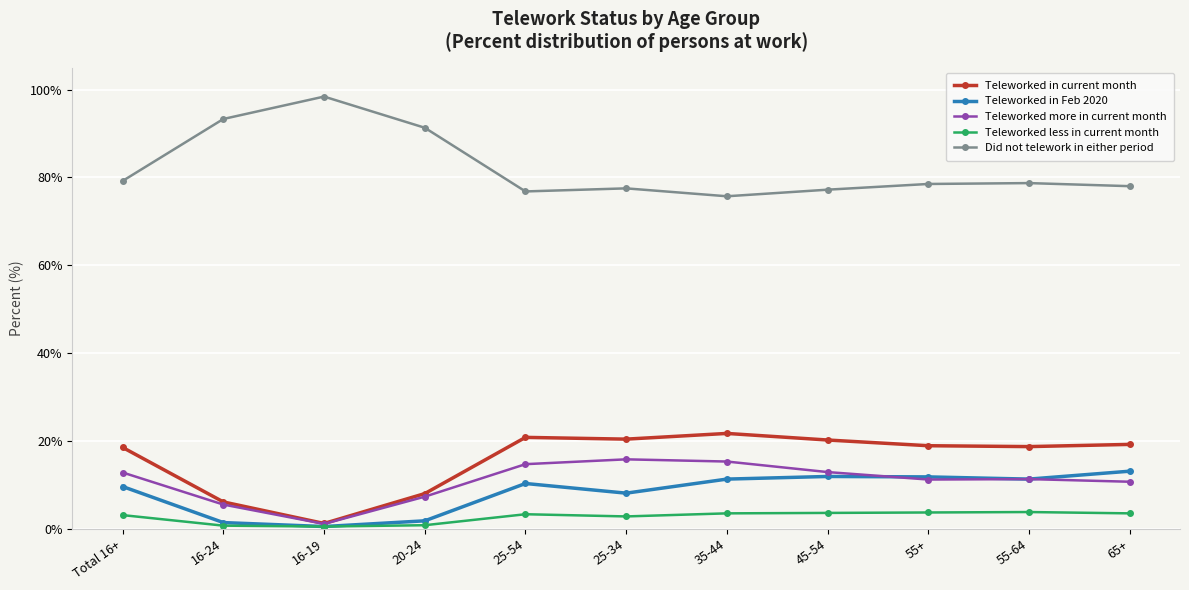

What value does the Teleworked in Feb 2020 series have at 25-34?

8.1